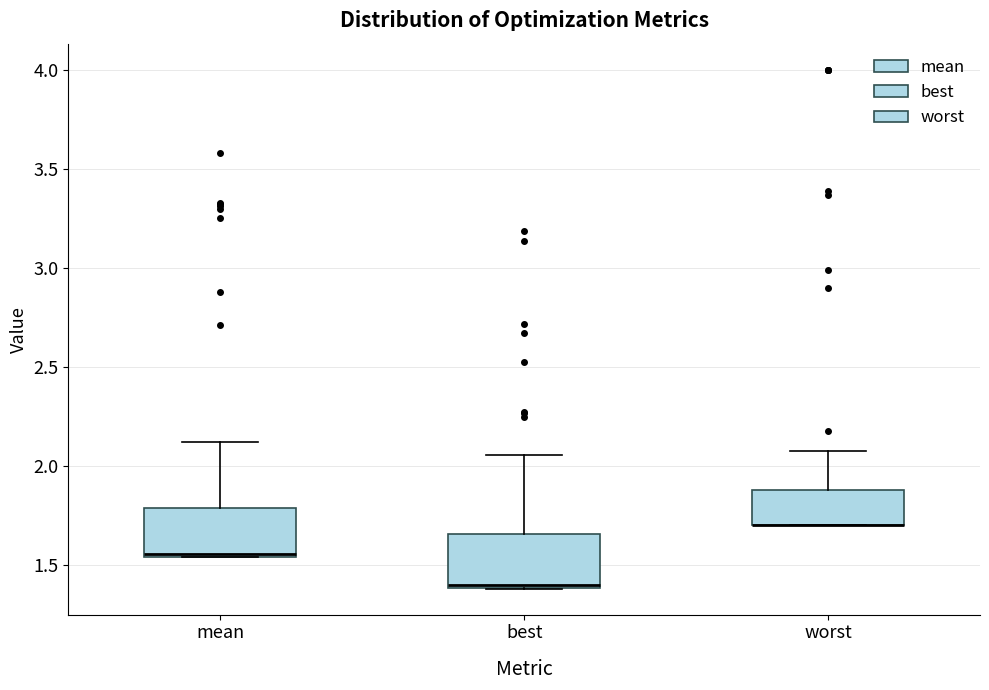

Reading left to right, transcribe this box plot: for each box, give where its median line is, the range the box spans, and where its two whiskers end, as read against the y-axis. The values are not printed on the chart, so give them approximately, as read against the axis.

mean: median 1.55, box 1.55 to 1.80, whiskers 1.55 to 2.10
best: median 1.40 (just above the box's lower edge), box 1.40 to 1.65, whiskers 1.40 to 2.05
worst: median 1.70 (drawn on the box's lower edge), box 1.70 to 1.90, whiskers 1.70 to 2.05